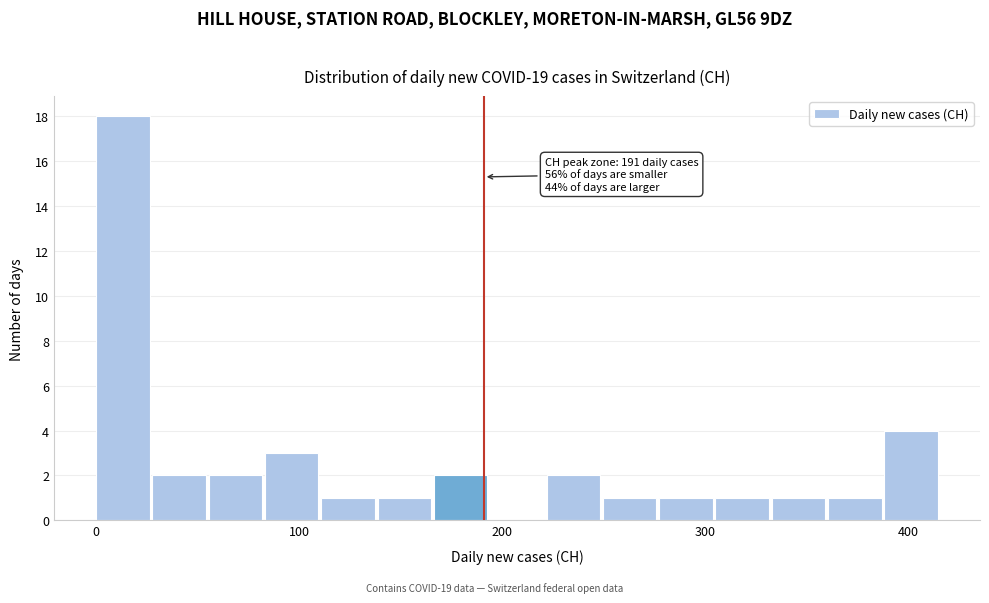

Read against the x-axis, roughly where is the centre of the tallest bar?

10